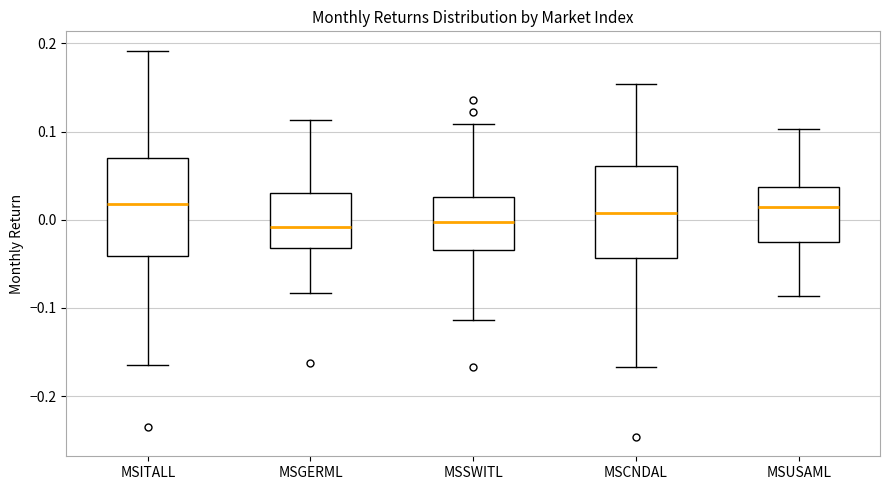

Where is the lower edge of the box for MSITALL on the y-axis? The values are not printed on the chart, so give them approximately, as read against the axis.

-0.04